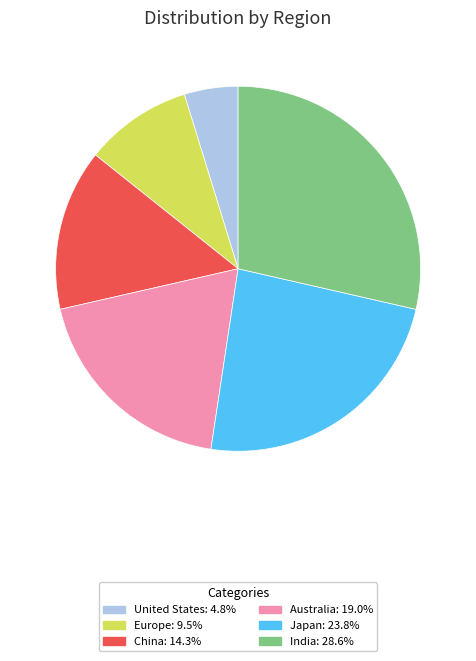

Rank the categories by value from lowest to highest.

United States, Europe, China, Australia, Japan, India